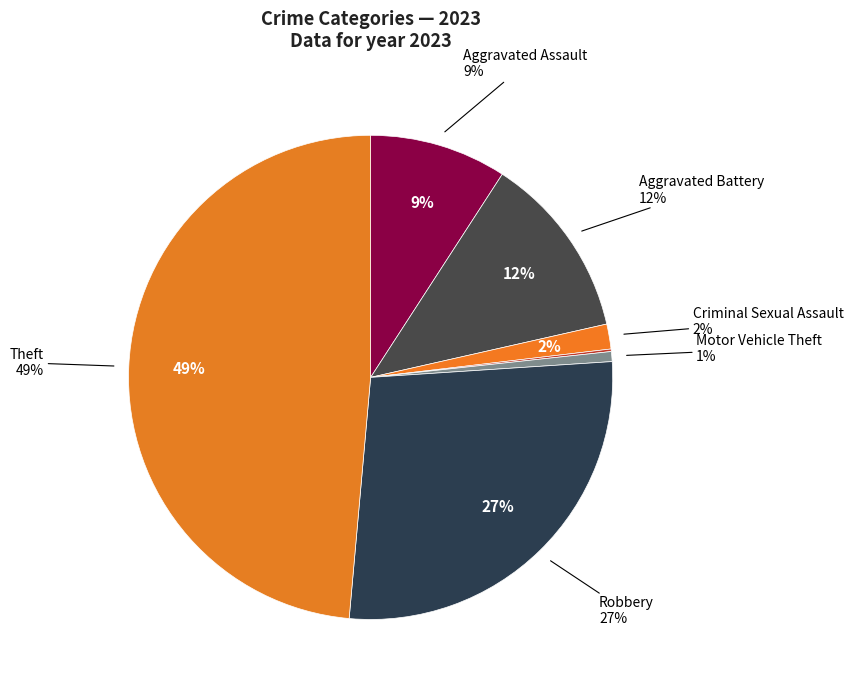

To the nearest percent, what portion does Theft represent?

49%